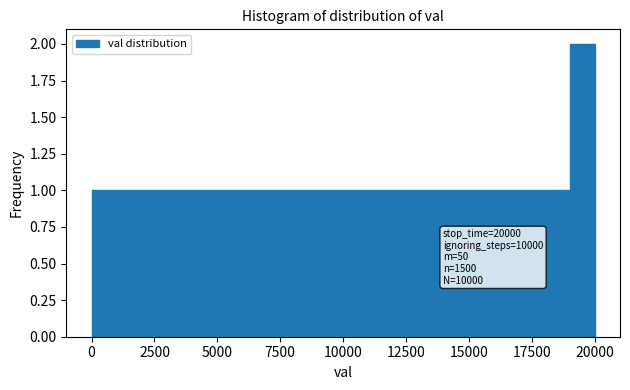

Read against the x-axis, roughly where is the centre of the tallest bar?

19500